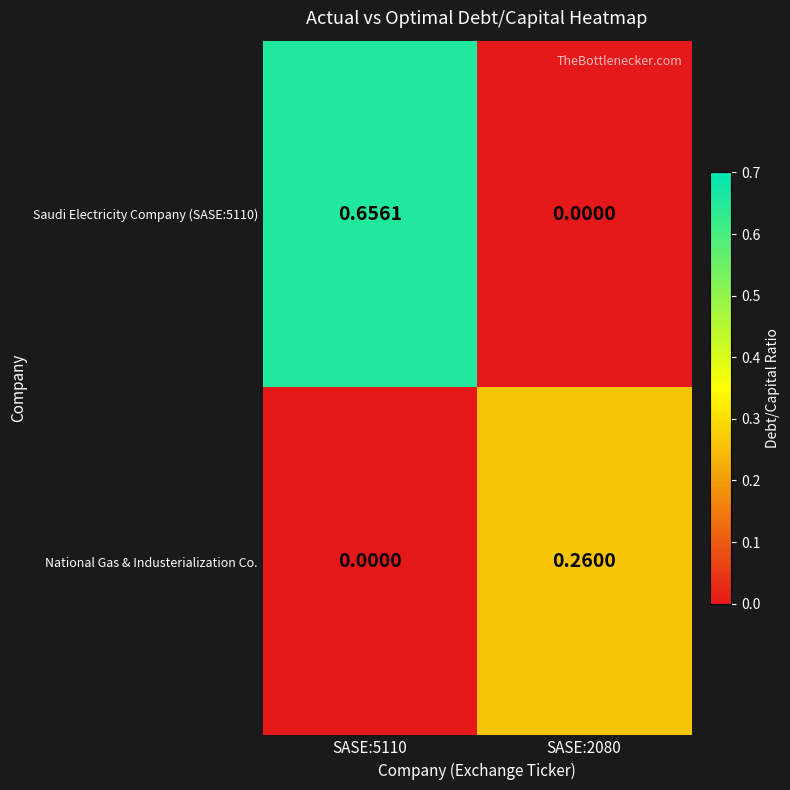

Is the value of Saudi Electricity Company (SASE:5110) at SASE:2080 greater than the value of National Gas & Industerialization Co. at SASE:2080?

No